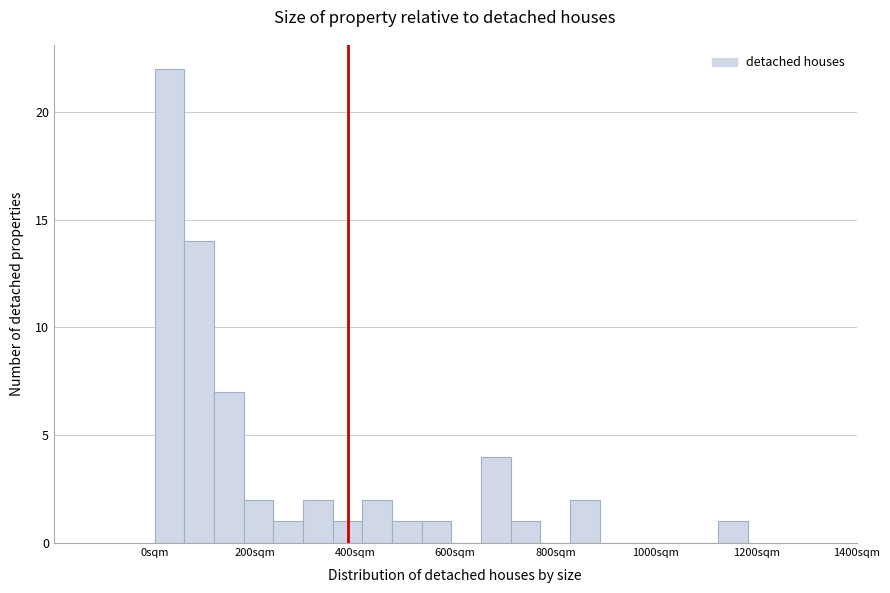

Read against the x-axis, roughly where is the centre of the tallest bar?

40